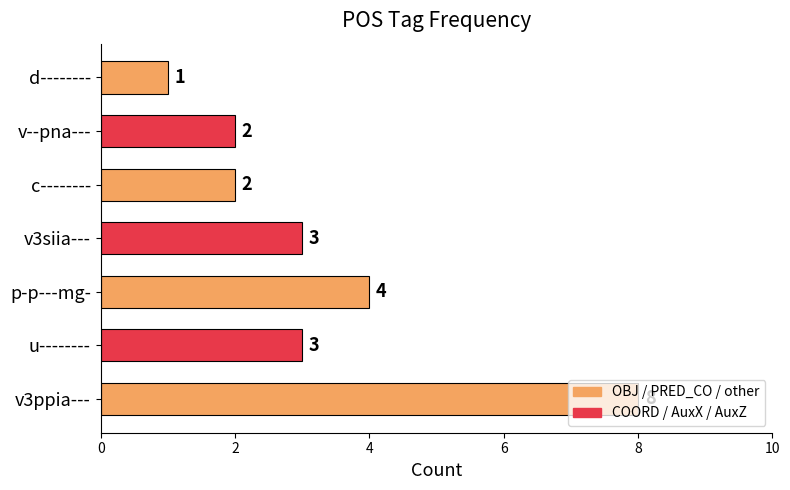

What is the difference between the maximum and minimum values?

7